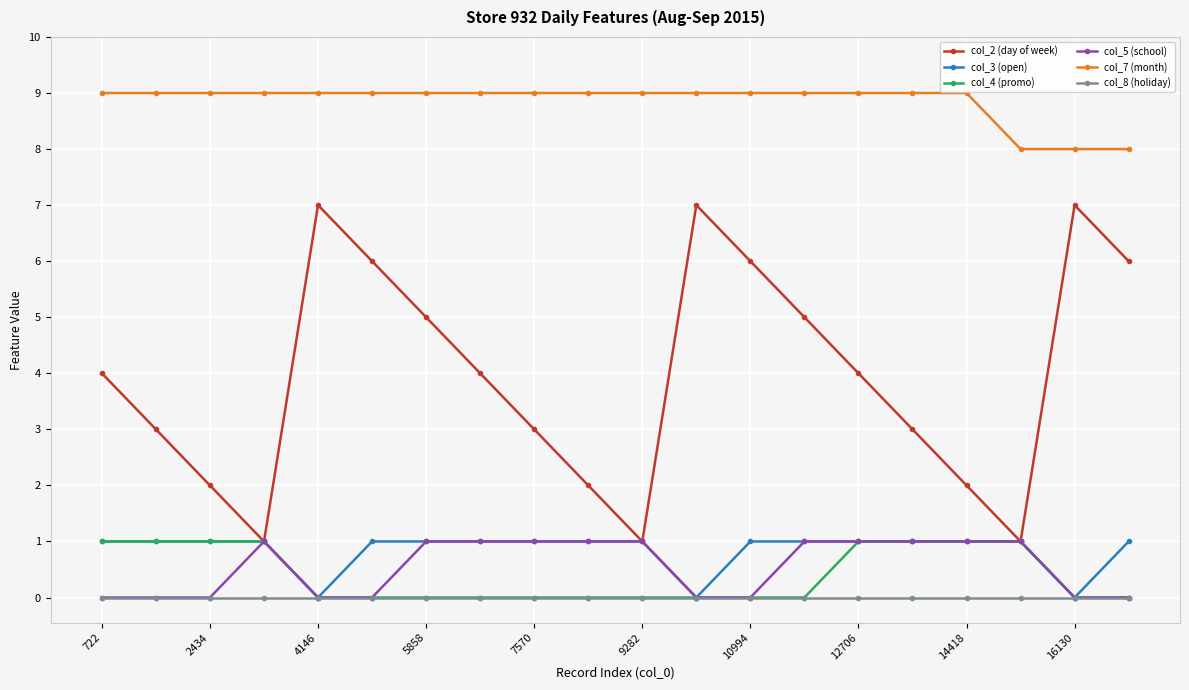

Which series has the largest range (max minus min)?

col_2 (day of week)